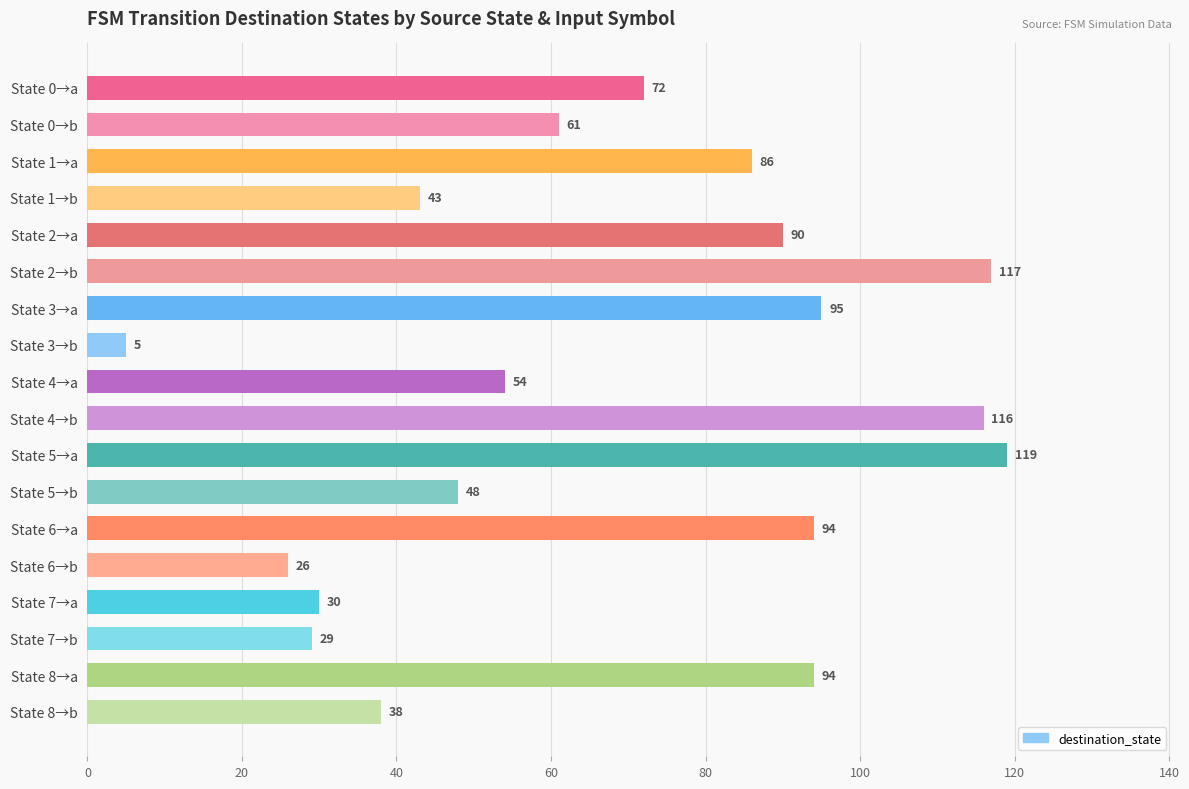

What is the label of the 15th bar from the bottom?

State 1→b